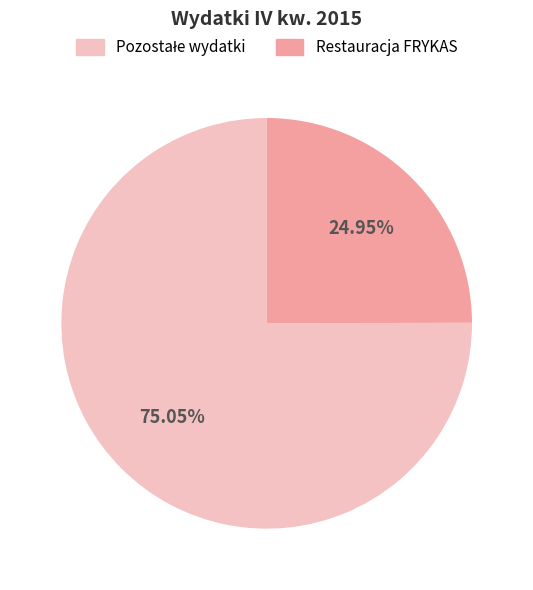

How many segments does this pie chart have?

2